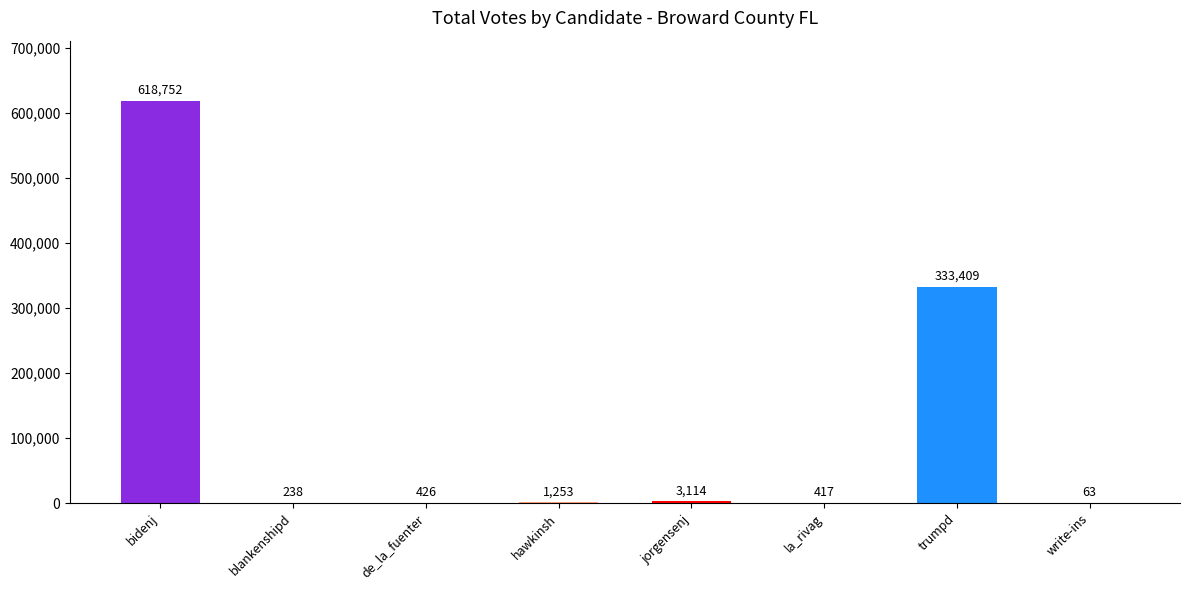

What is the change in value from la_rivag to write-ins?

-354